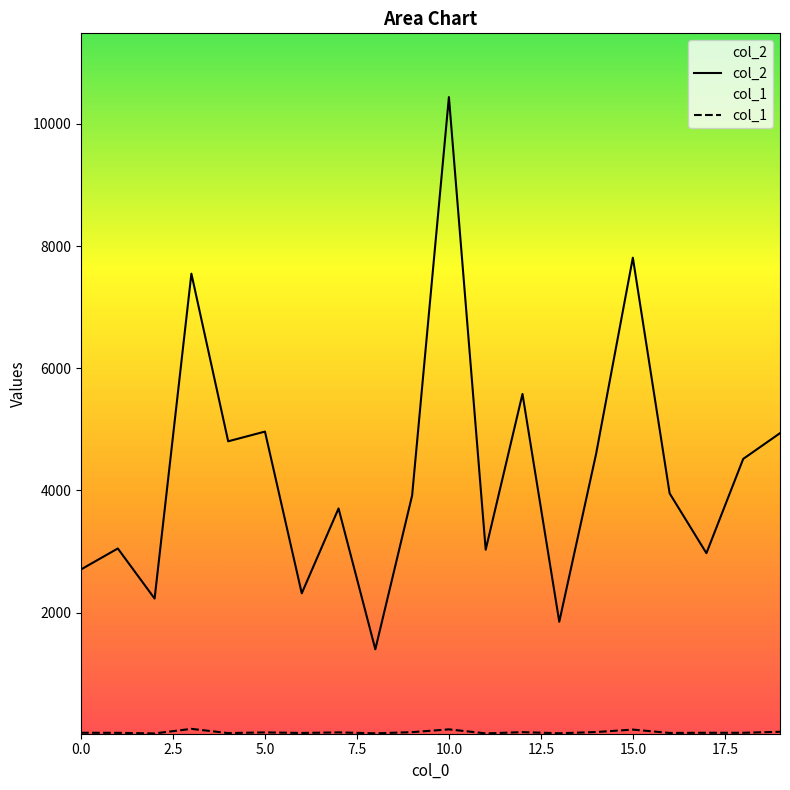

What is the value of the col_2 point at the 17th from the left?

3952